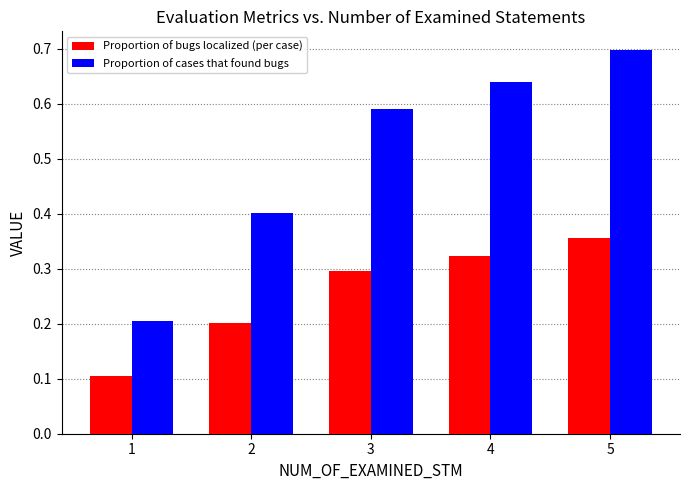

At how many categories does at least one series exceed 0?

5